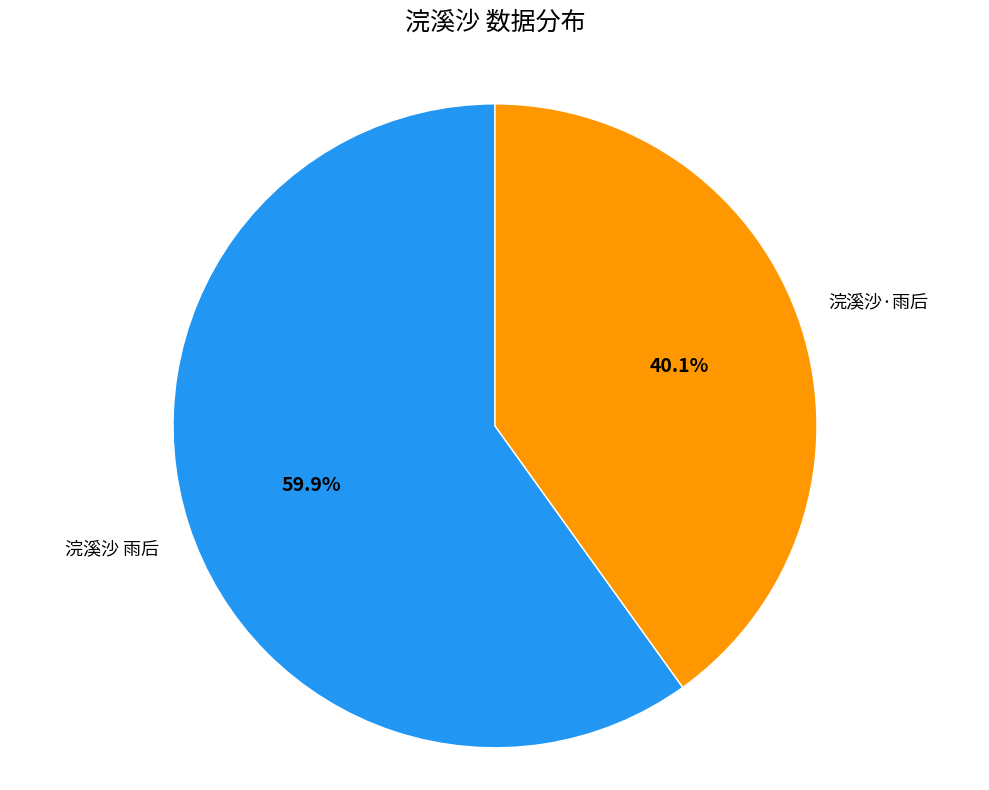

True or false: 浣溪沙 雨后 accounts for 60% of the total.

True